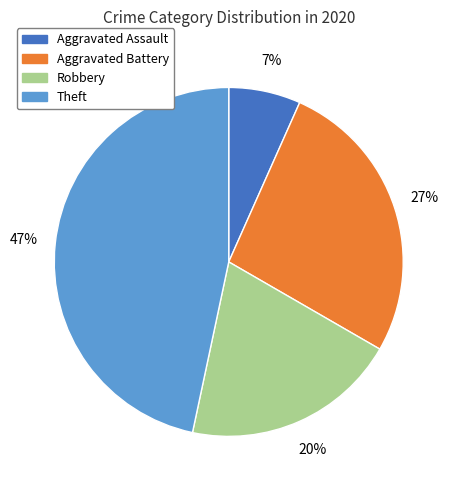

Which category has the smallest portion of the pie?

Aggravated Assault